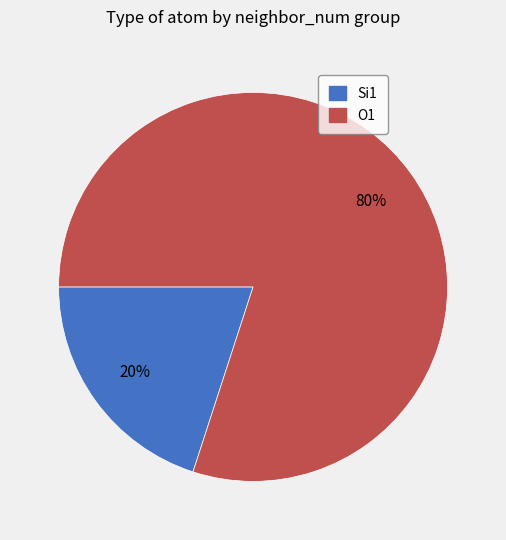

Which category has the biggest portion of the pie?

O1